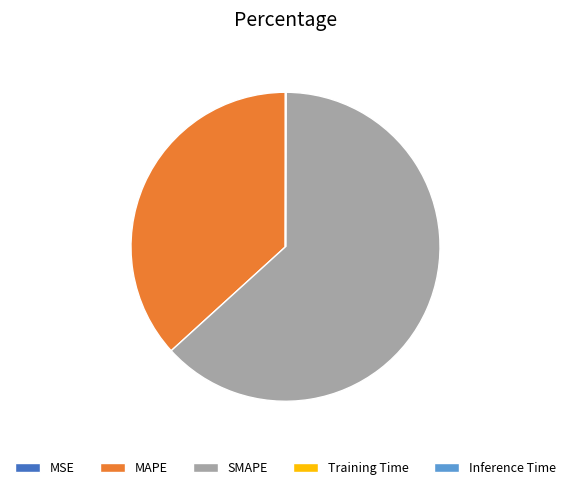

Does SMAPE represent more than half of the total?

Yes